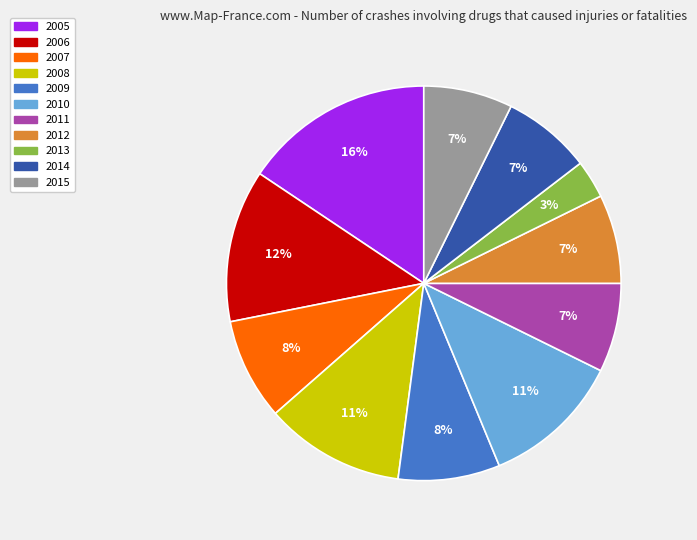

What percentage is the 2008 slice, to the nearest percent?

11%